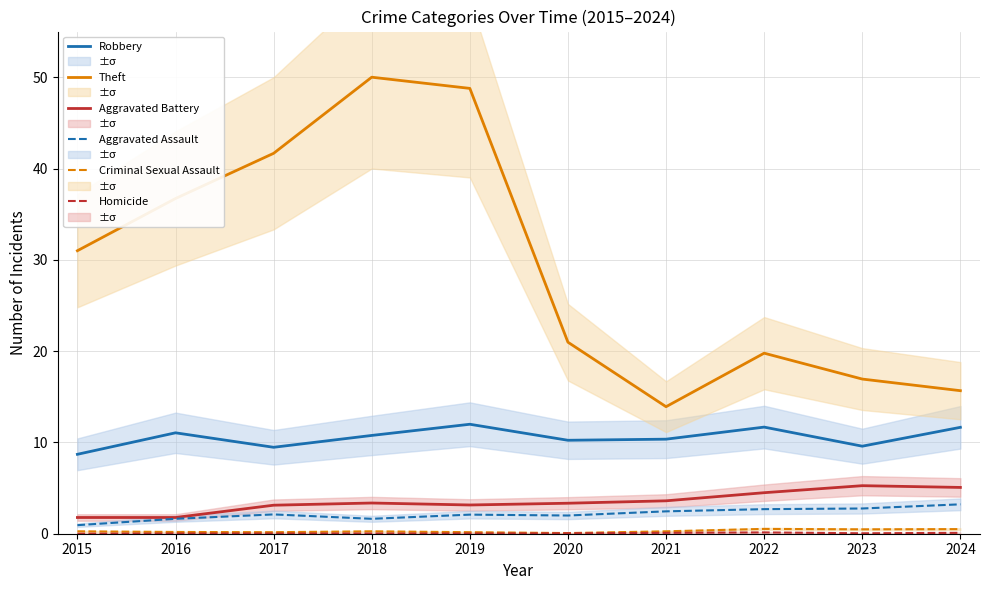

Read the Theft value at 2016.

36.7